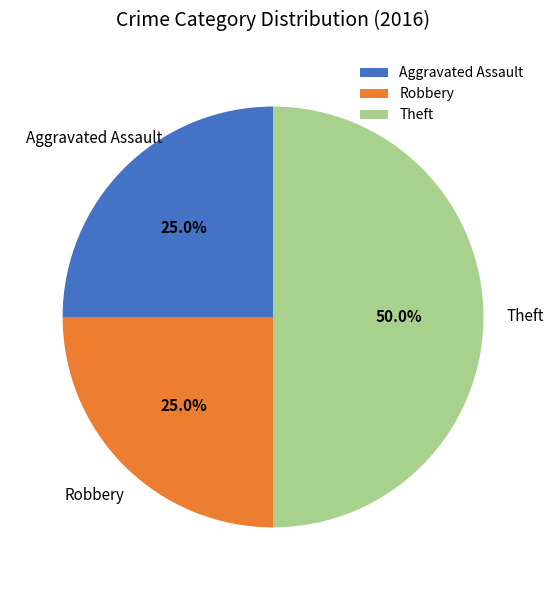

To the nearest percent, what is the combined percentage of Robbery and Theft?

75%